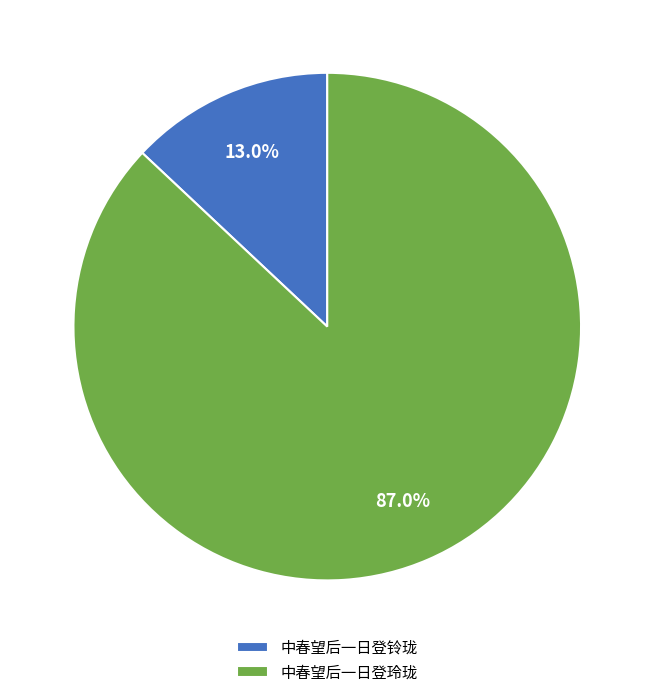

Rank the categories by value from highest to lowest.

中春望后一日登玲珑, 中春望后一日登铃珑